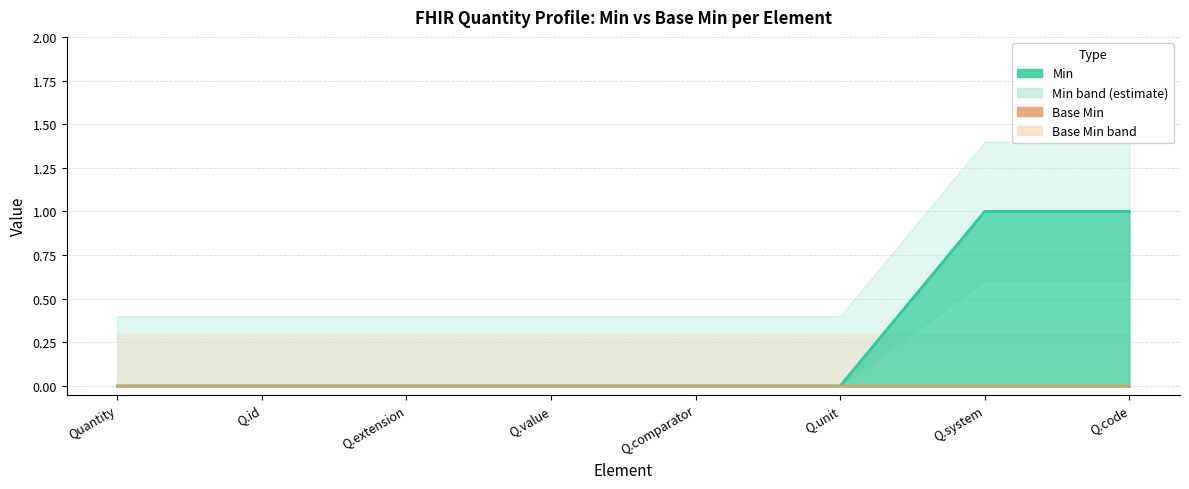

Which category has the highest value across all series?

Q.system